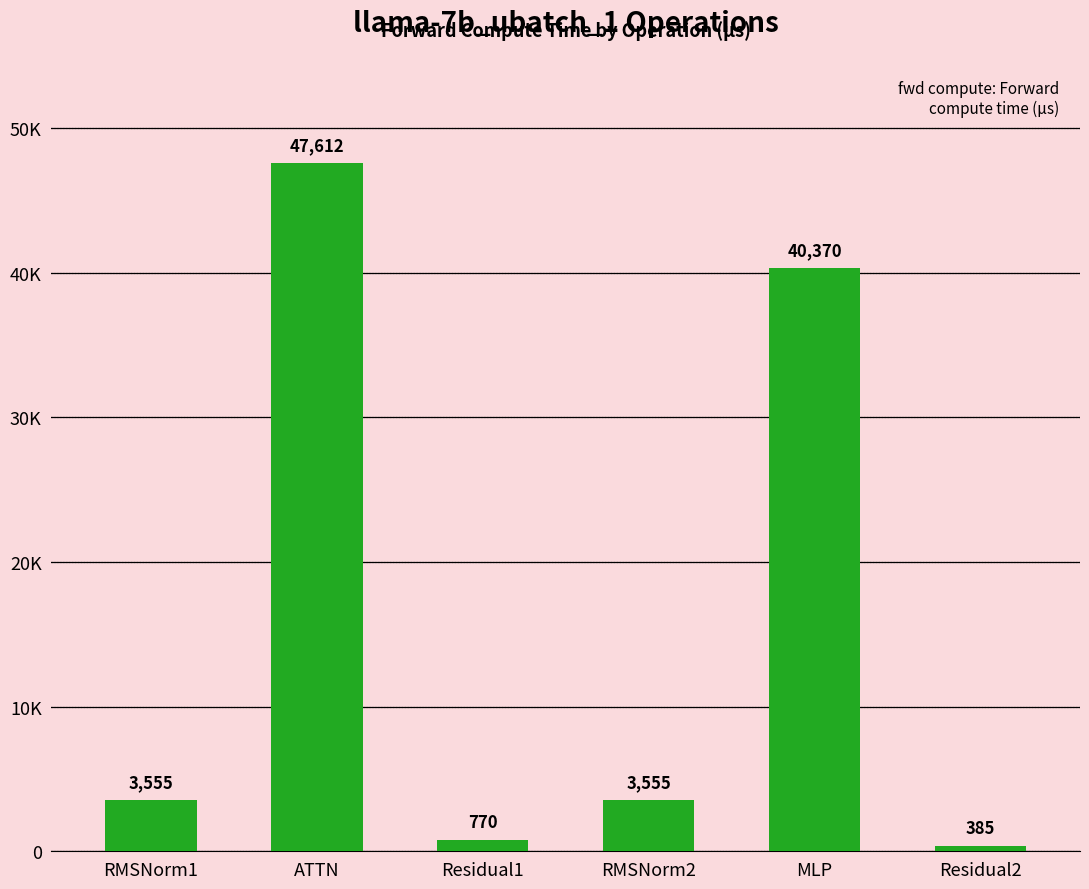

Reading left to right, list all the values displayed in this chart.

3555.3	47611.9	770.0	3555.3	40370.2	385.0